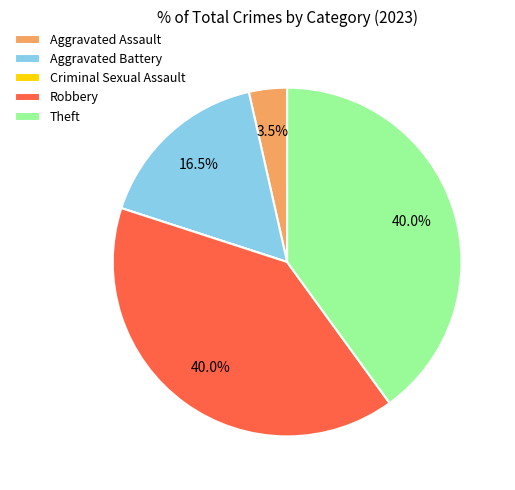

What portion of the pie excludes Theft?

60.0%